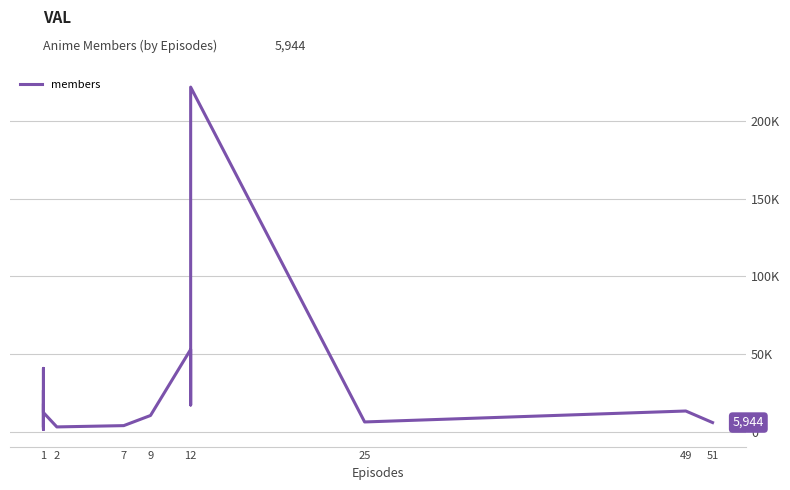

How many lines are shown in the chart?

1